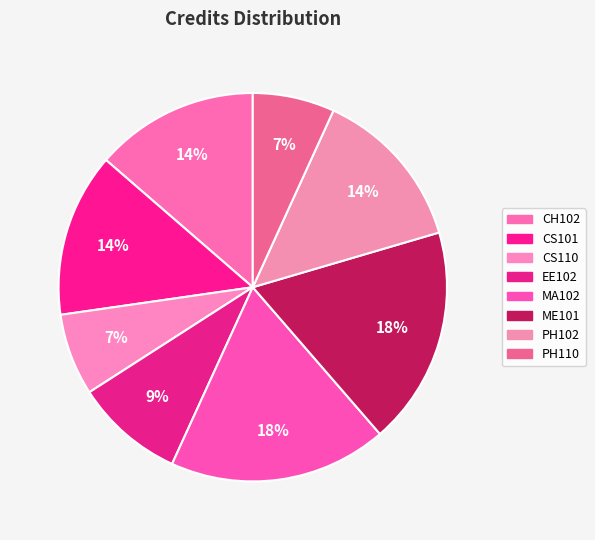

What percentage is the ME101 slice, to the nearest percent?

18%